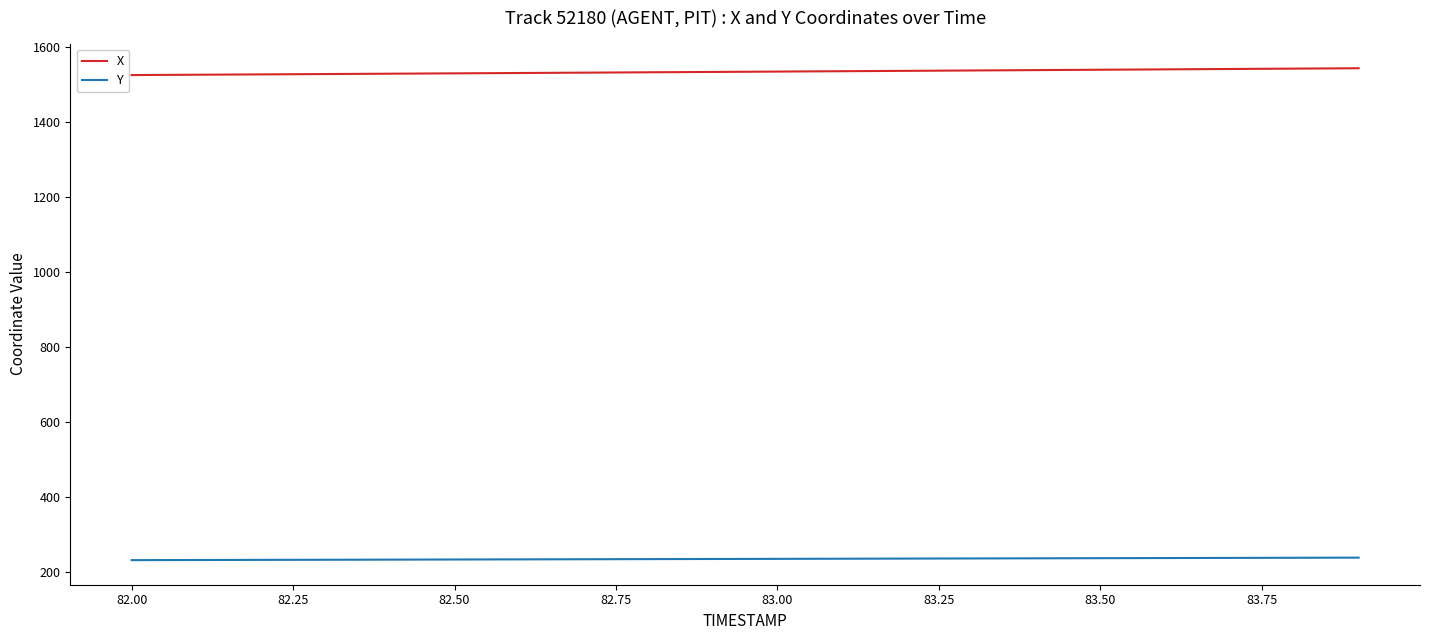

What is the sum of all X values?

30678.1